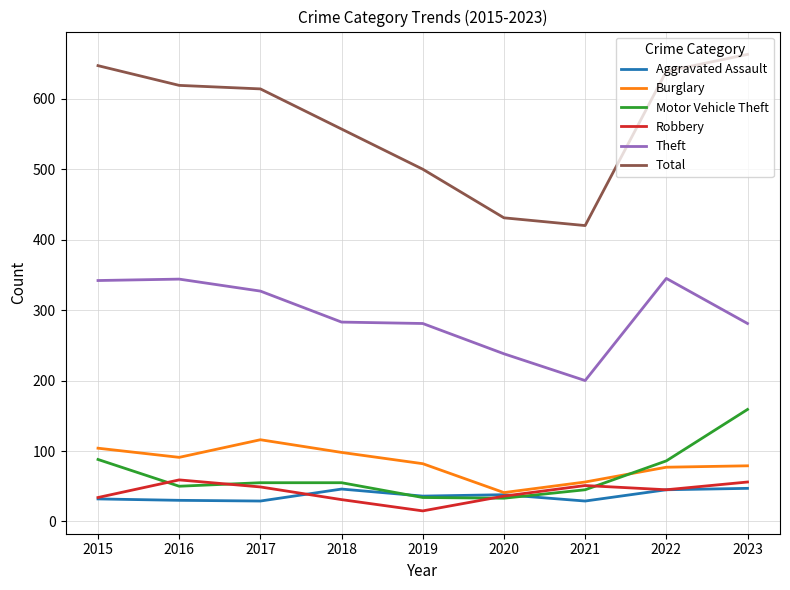

List the series in order of their peak value, lowest first.

Aggravated Assault, Robbery, Burglary, Motor Vehicle Theft, Theft, Total